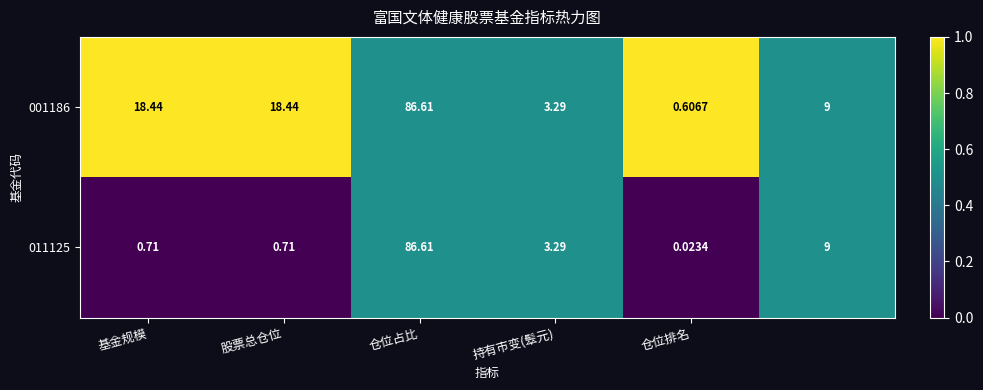

At which label does 001186 reach its minimum?

仓位排名